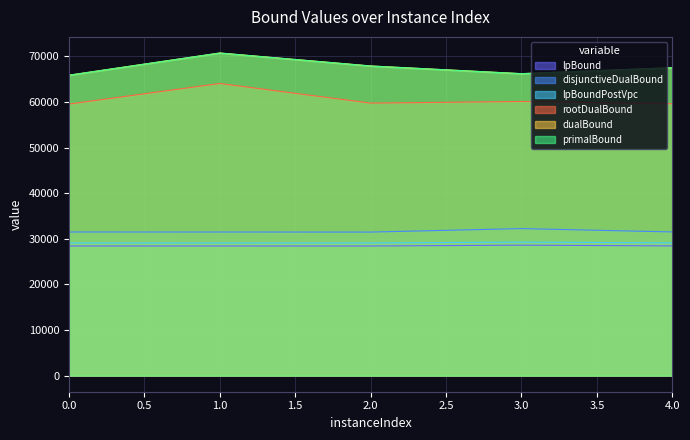

What is the difference between the rootDualBound values at 4.0 and 2.0?

129.8